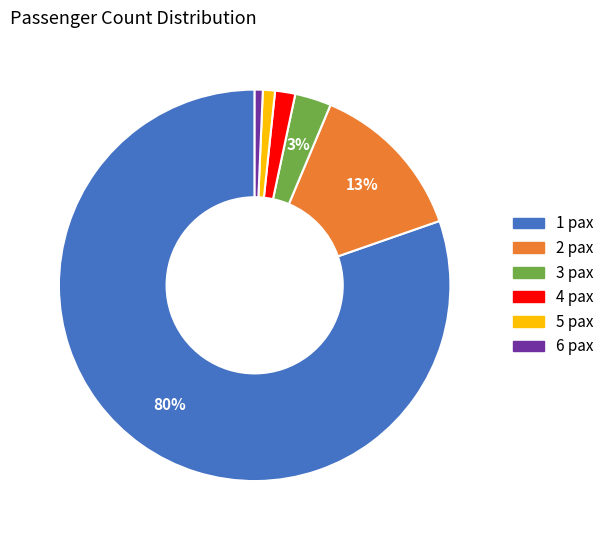

To the nearest percent, what is the combined percentage of 3 pax and 1 pax?

83%